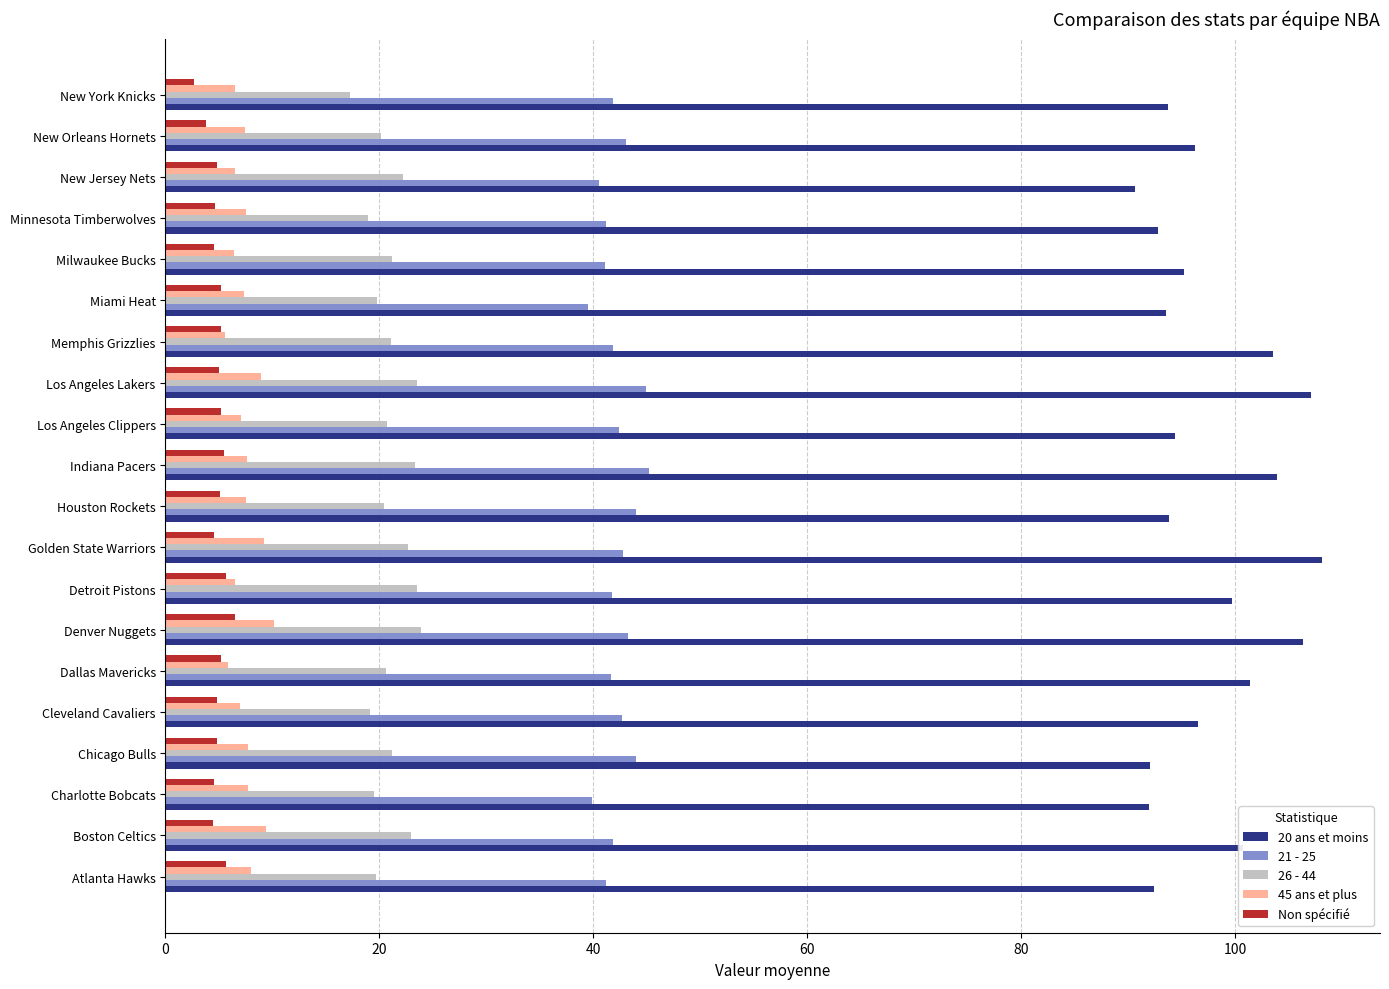

At which category does the chart reach its peak across all series?

Golden State Warriors